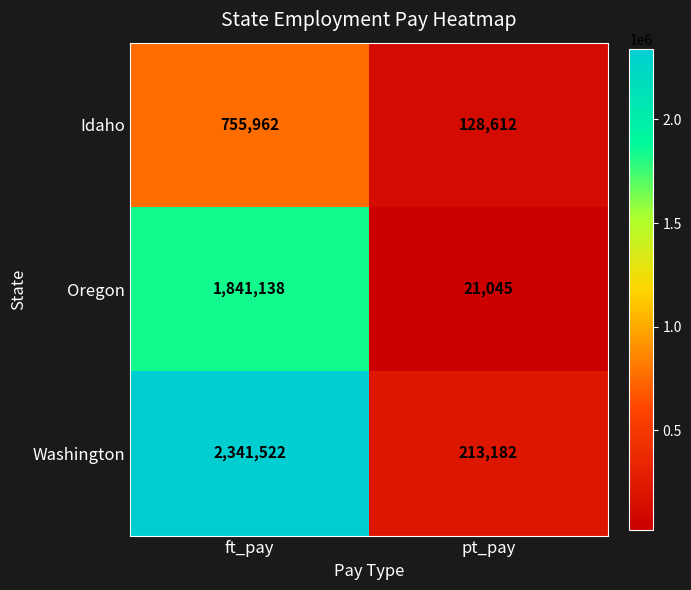

What is the difference between the maximum and minimum values in the Washington series?

2128340